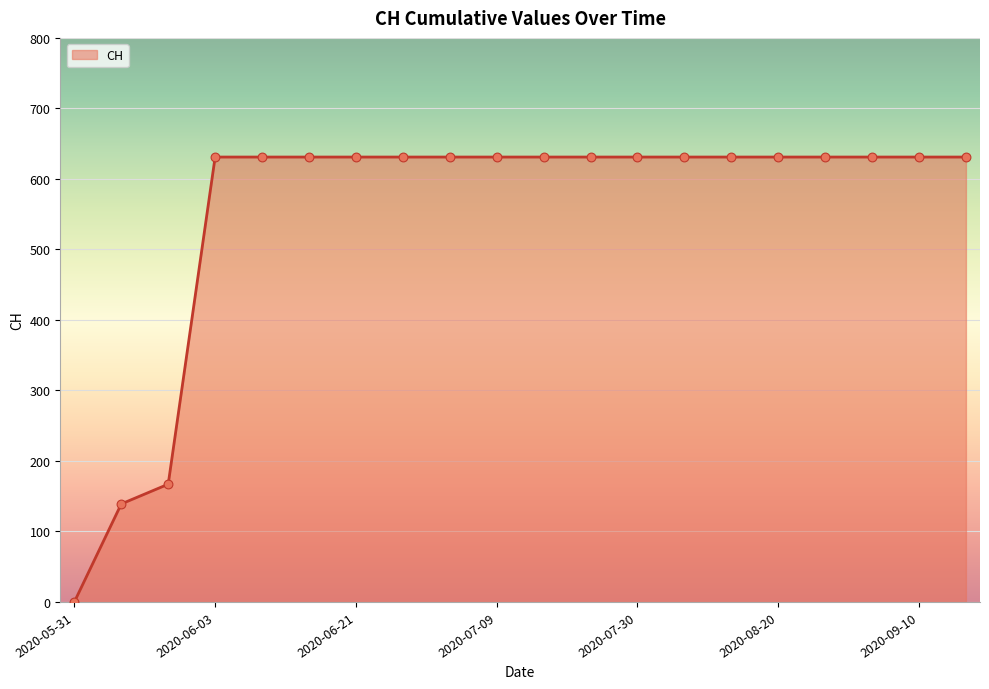

What is the maximum value shown in the chart?

631